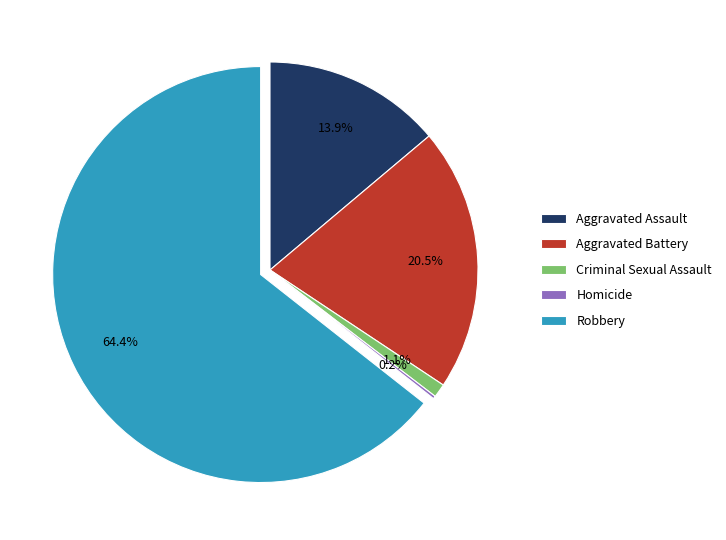

Is there any slice that represents more than half of the pie?

Yes